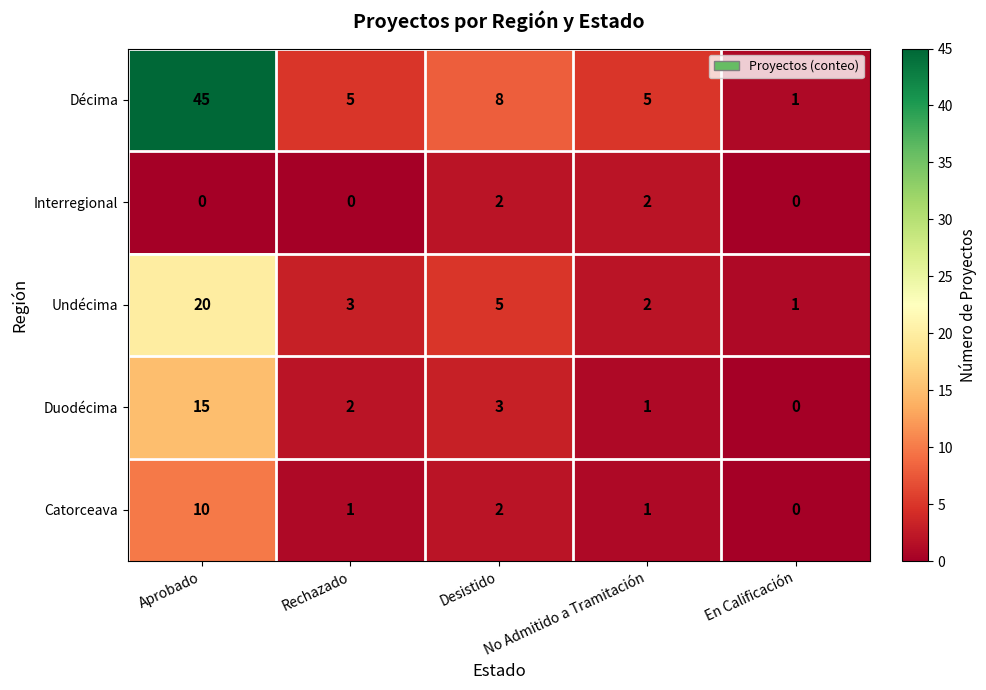

Which label corresponds to the largest value in the chart?

Aprobado